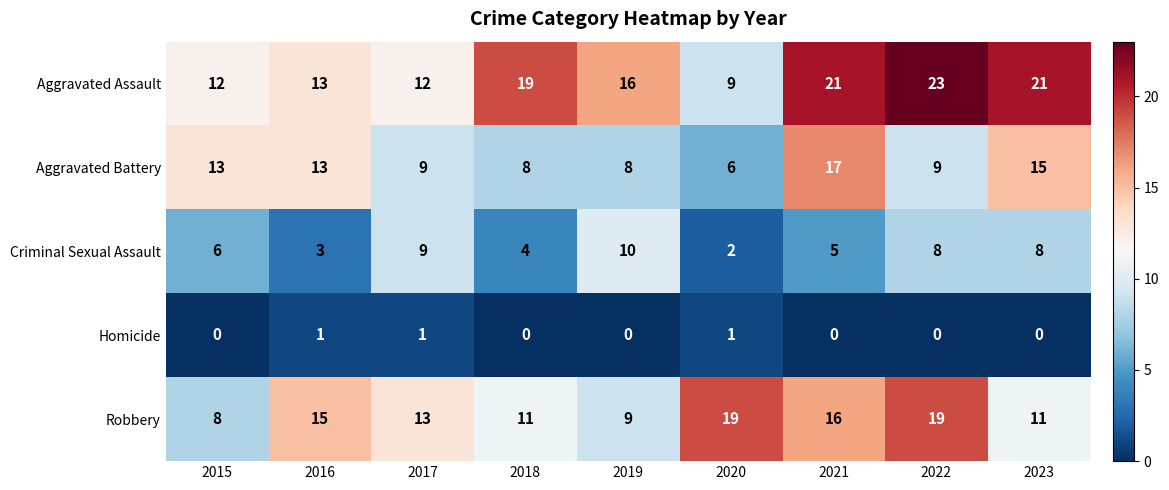

Rank the series by their maximum value, from lowest to highest.

Homicide, Criminal Sexual Assault, Aggravated Battery, Robbery, Aggravated Assault